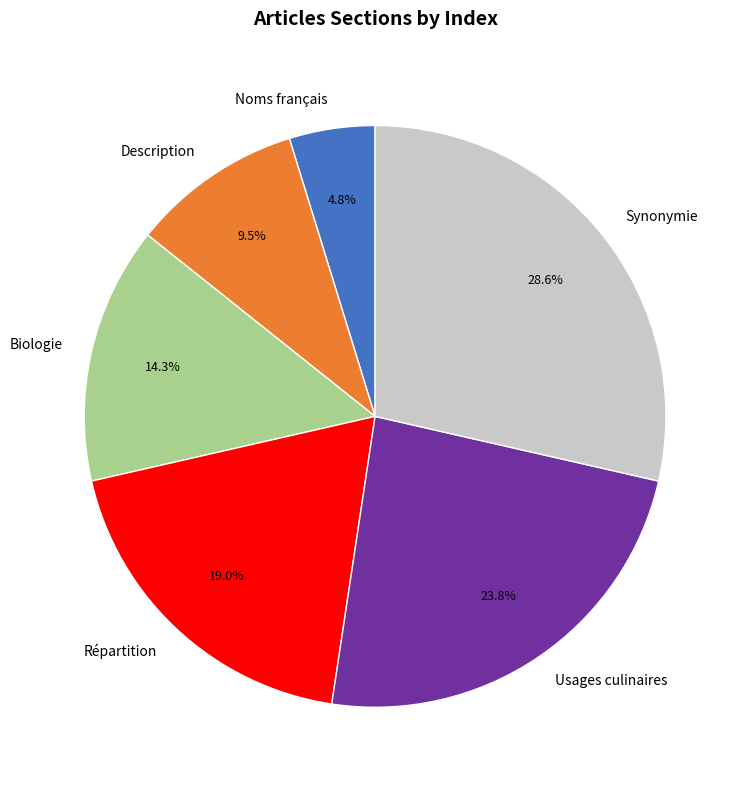

Which category has the biggest portion of the pie?

Synonymie